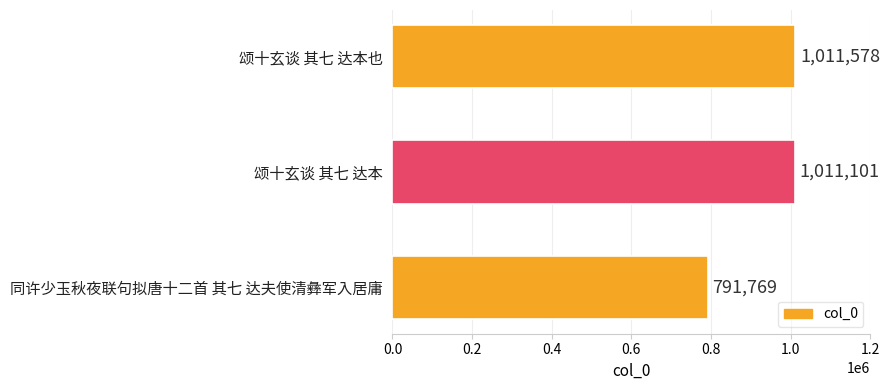

What is the ratio of the value at 同许少玉秋夜联句拟唐十二首 其七 达夫使清彝军入居庸 to the value at 颂十玄谈 其七 达本?

0.8